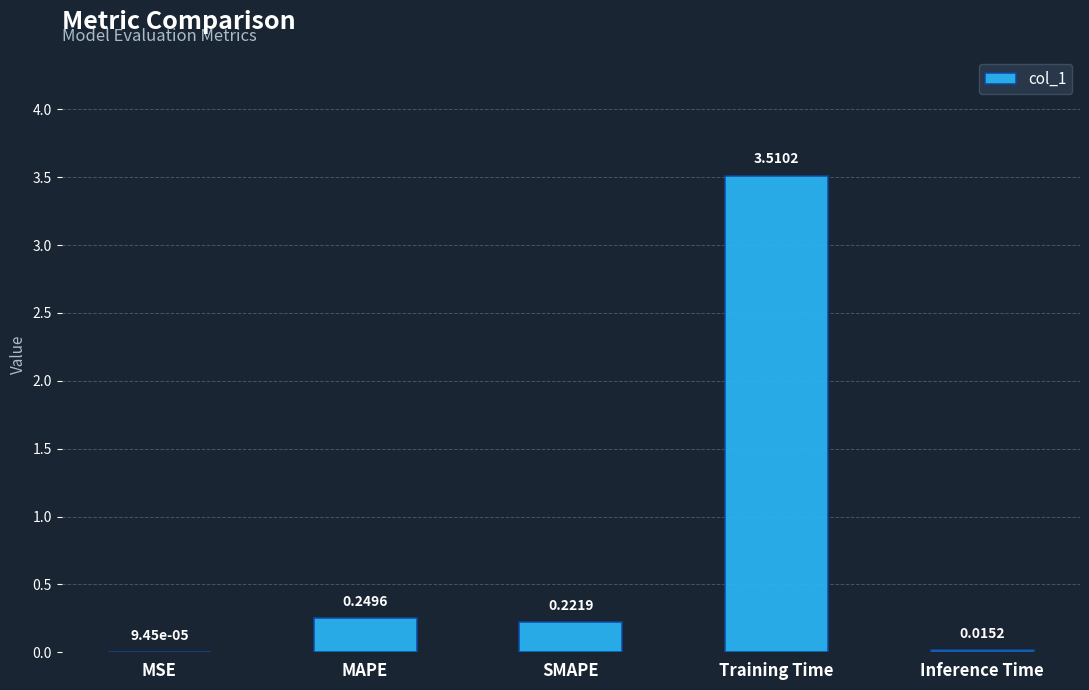

What is the sum of all values?

4.0